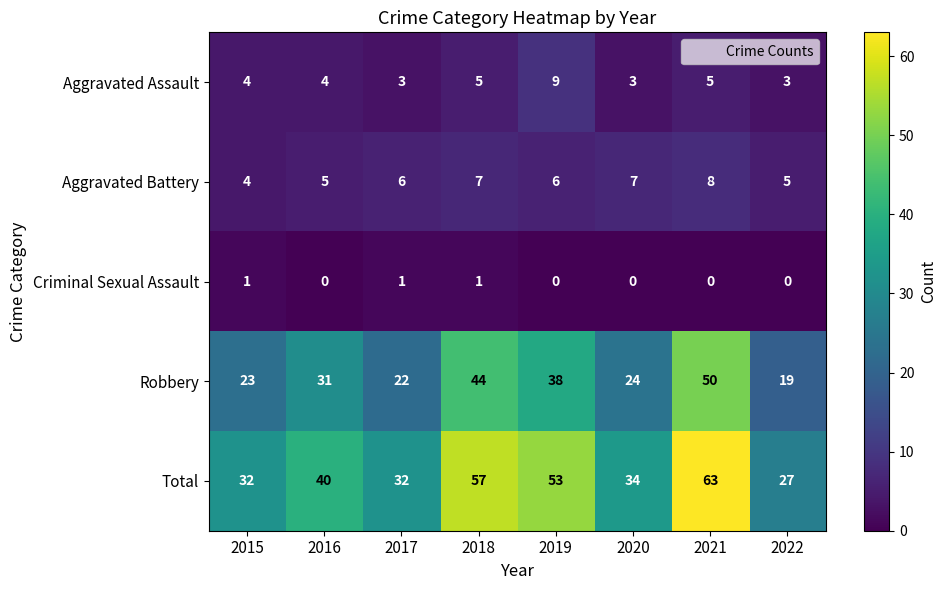

What is the difference between the maximum and minimum values in the Aggravated Assault series?

6